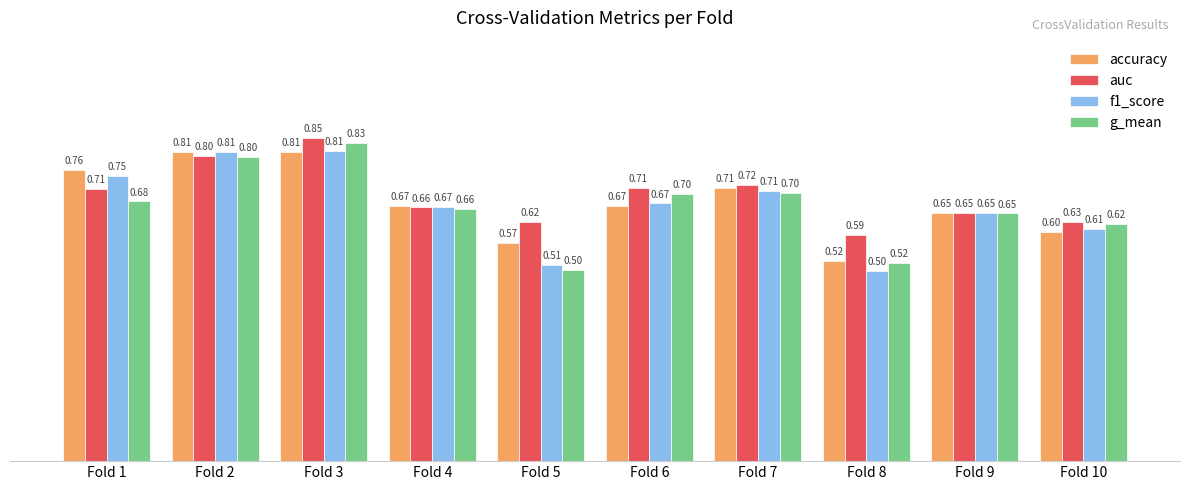

What is the difference between the maximum and minimum values in the auc series?

0.3